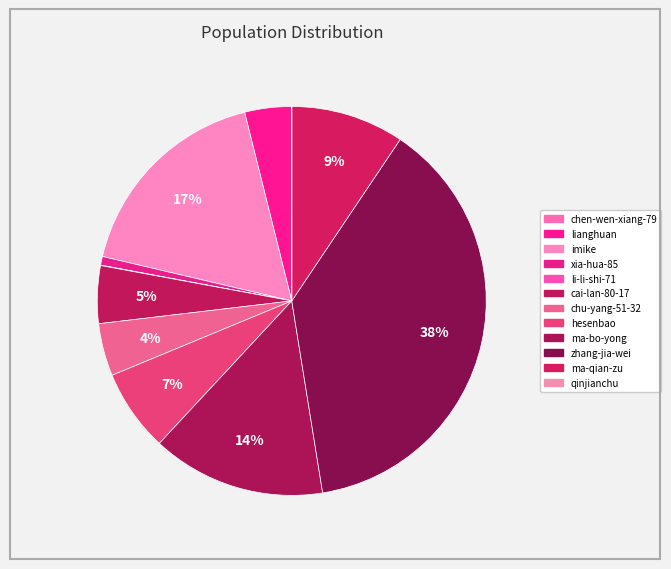

Rank the categories by value from lowest to highest.

qinjianchu, chen-wen-xiang-79, li-li-shi-71, xia-hua-85, lianghuan, chu-yang-51-32, cai-lan-80-17, hesenbao, ma-qian-zu, ma-bo-yong, imike, zhang-jia-wei